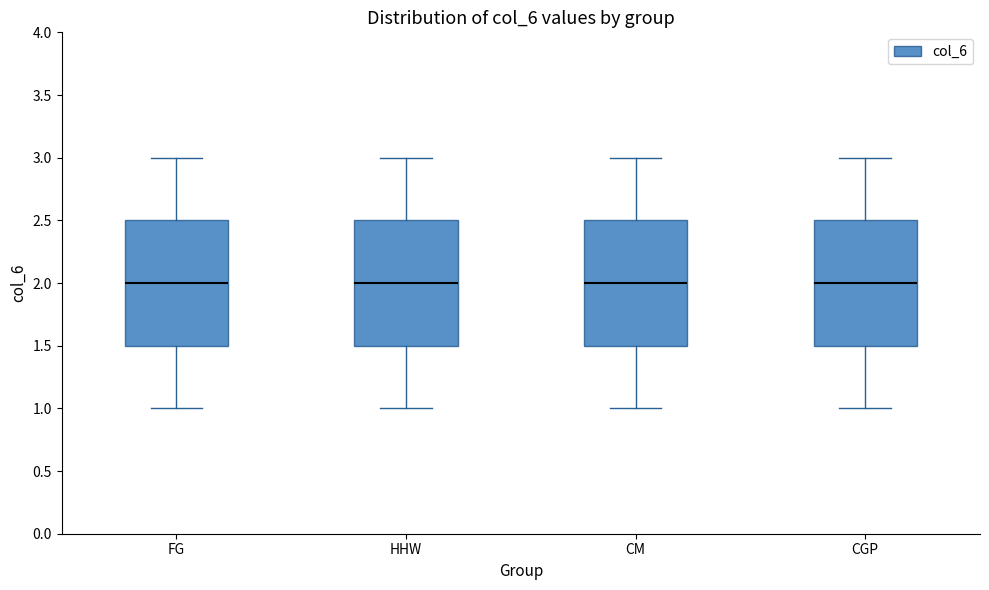

Reading left to right, read every box against the y-axis: the position of its median line, the range the box covers, and the ends of its whiskers. The values are not printed on the chart, so give them approximately, as read against the axis.

FG: median 2.0, box 1.5 to 2.5, whiskers 1.0 to 3.0
HHW: median 2.0, box 1.5 to 2.5, whiskers 1.0 to 3.0
CM: median 2.0, box 1.5 to 2.5, whiskers 1.0 to 3.0
CGP: median 2.0, box 1.5 to 2.5, whiskers 1.0 to 3.0